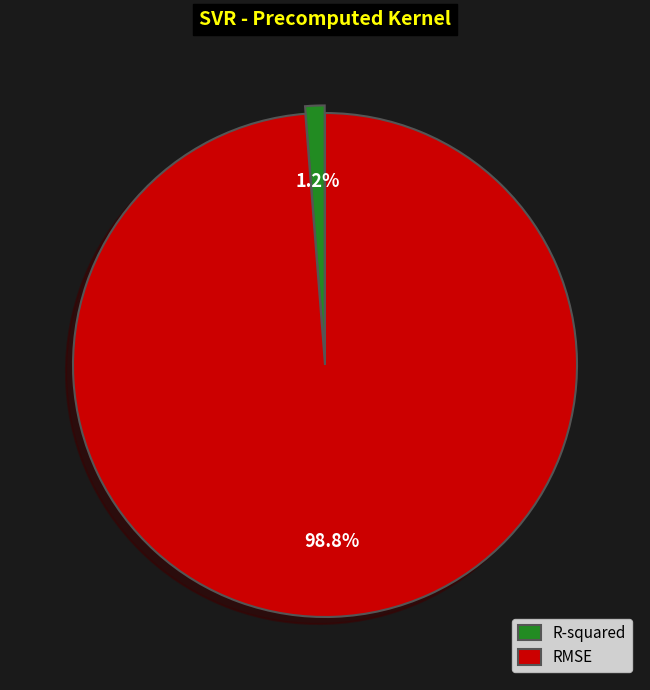

Which category accounts for the majority?

RMSE